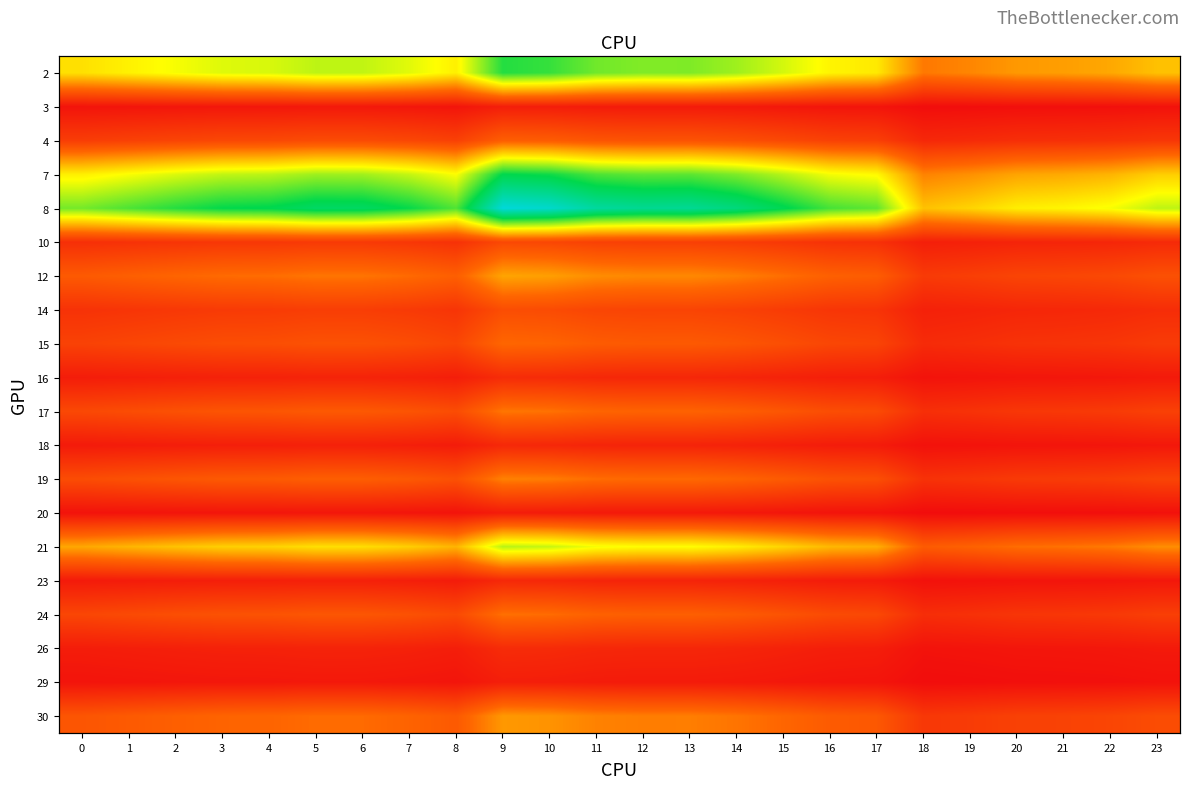

Which category has the highest value in the 7 series?

9